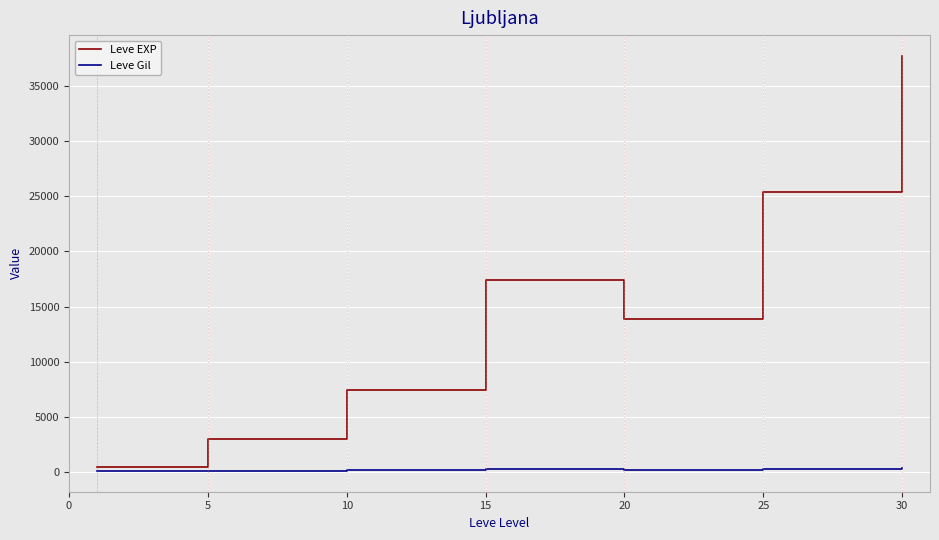

Is this an area chart (filled region under the line)?

No